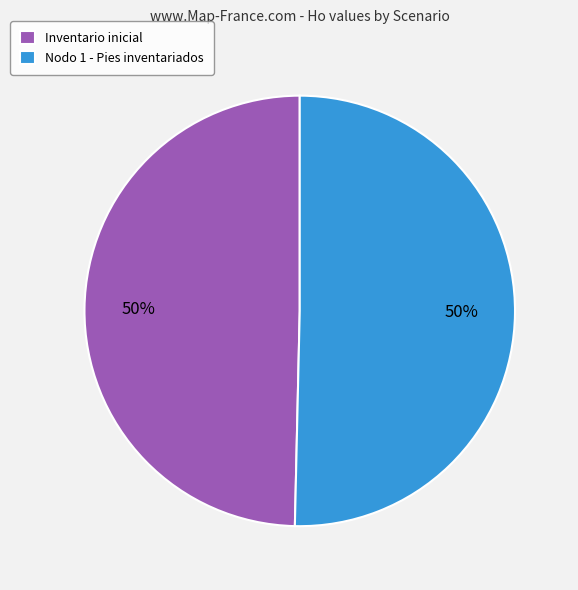

To the nearest percent, what is the combined percentage of Inventario inicial and Nodo 1 - Pies inventariados?

100%